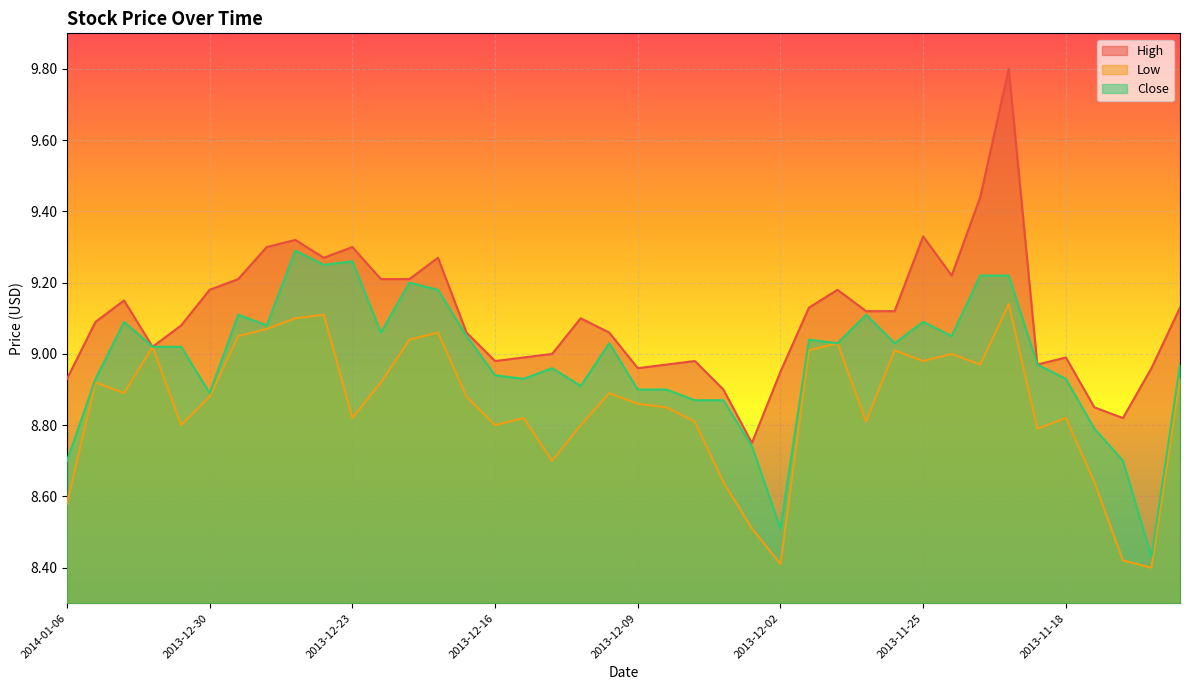

List the series in order of their peak value, highest first.

High, Close, Low